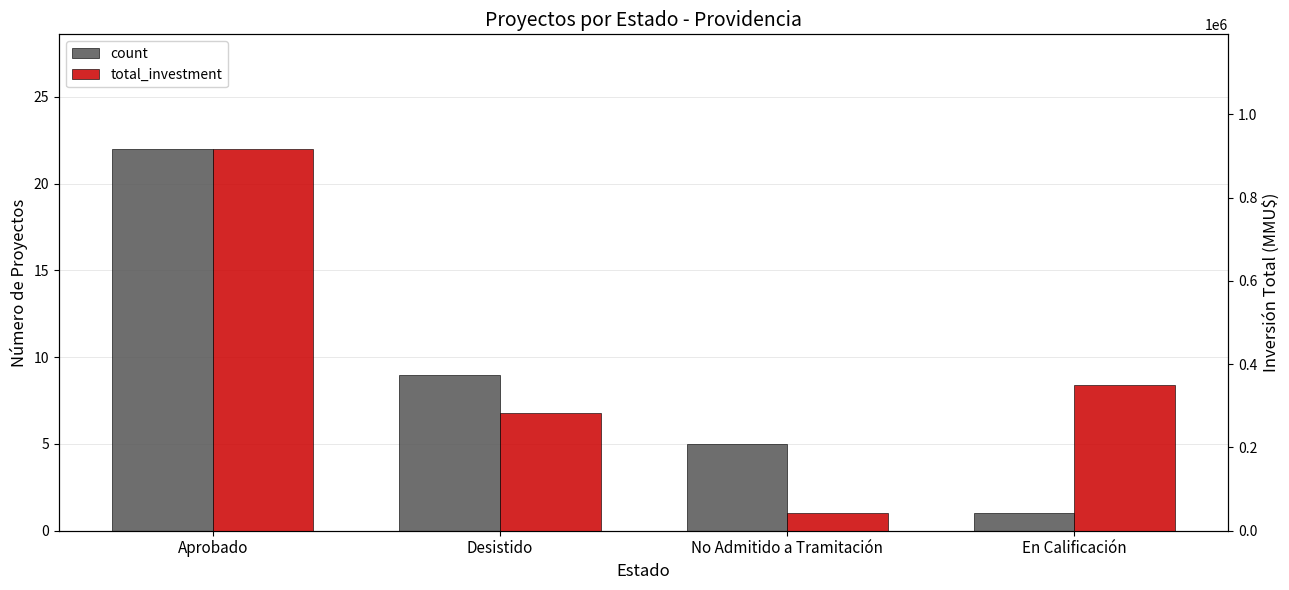

What is the label of the 1st bar from the left?

Aprobado